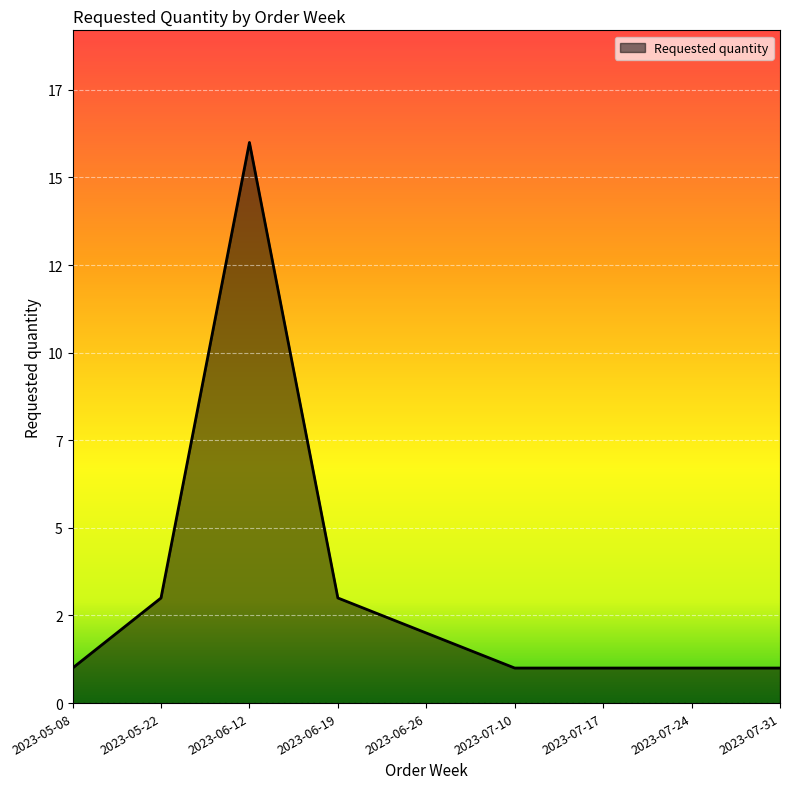

What is the value of the 3rd point from the left?

16